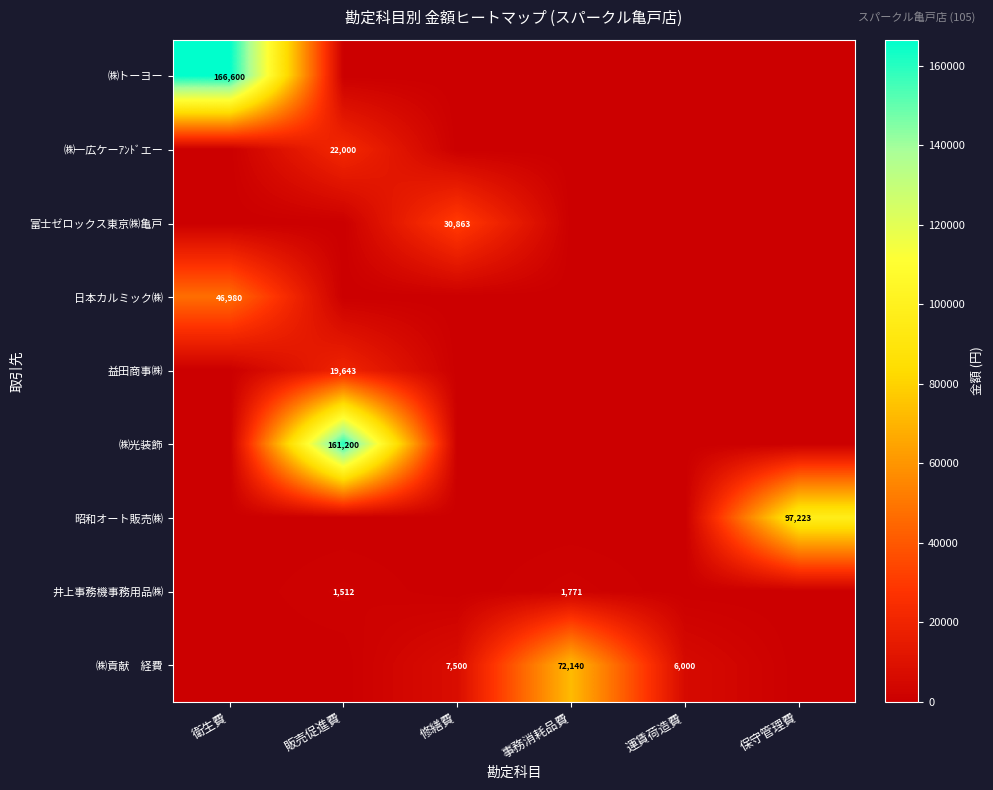

Which series has the largest total across all categories?

㈱トーヨー